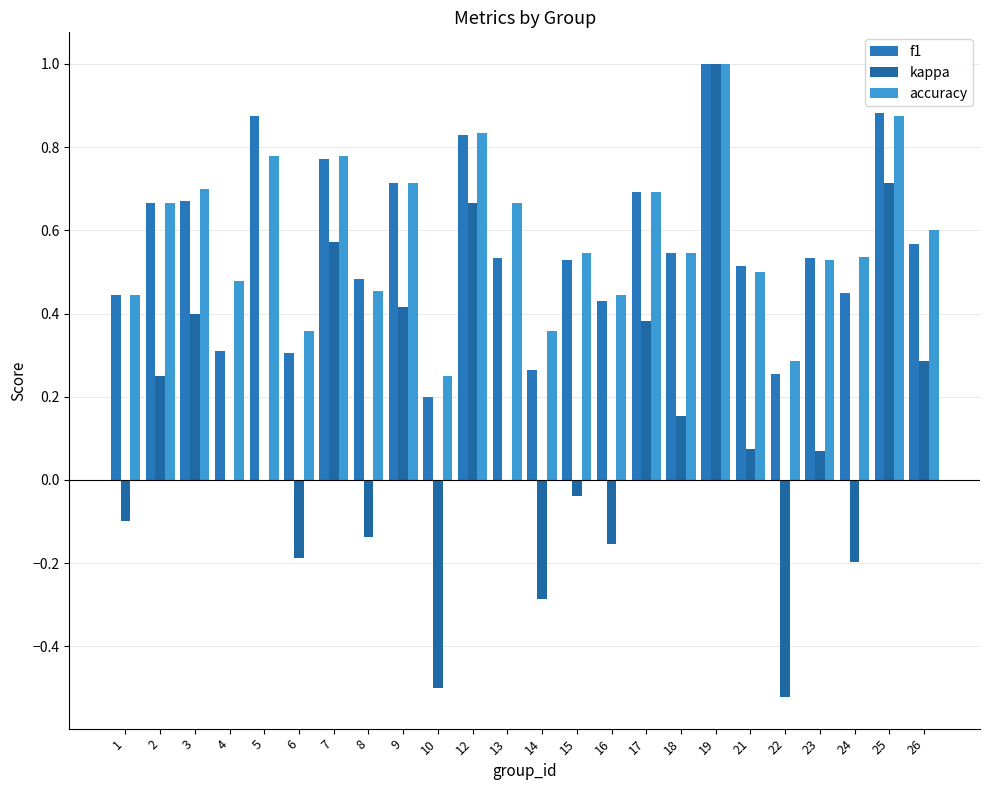

Which series changed the most between 8 and 12?

kappa